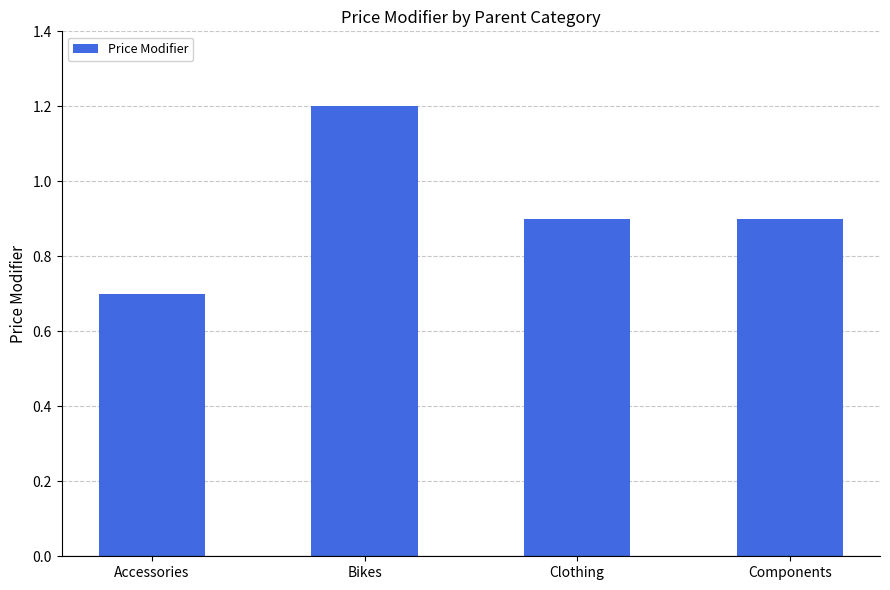

Are the bars grouped side by side (vs. stacked)?

No